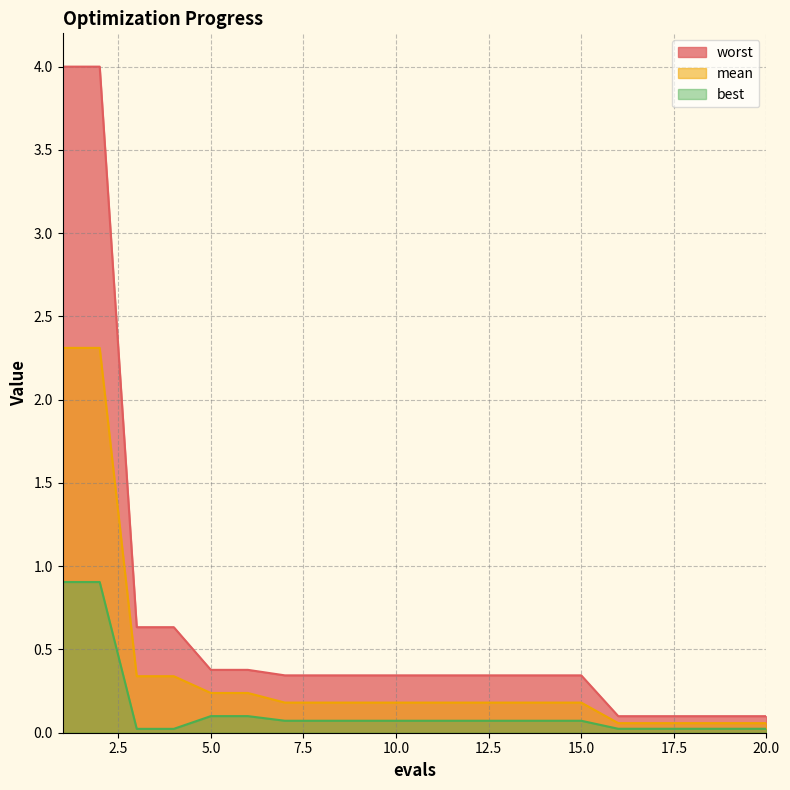

Which series has the widest spread of values?

worst